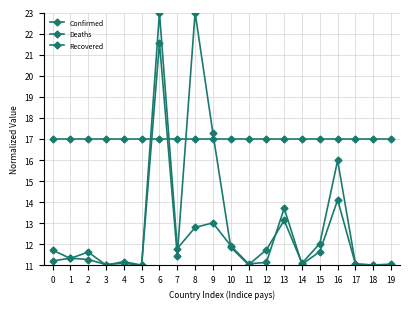

Rank the series by their maximum value, from lowest to highest.

Recovered, Confirmed, Deaths